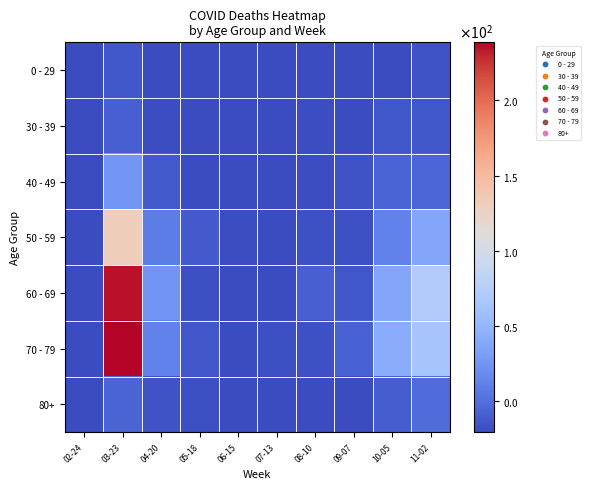

Which category has the highest value across all series?

03-23